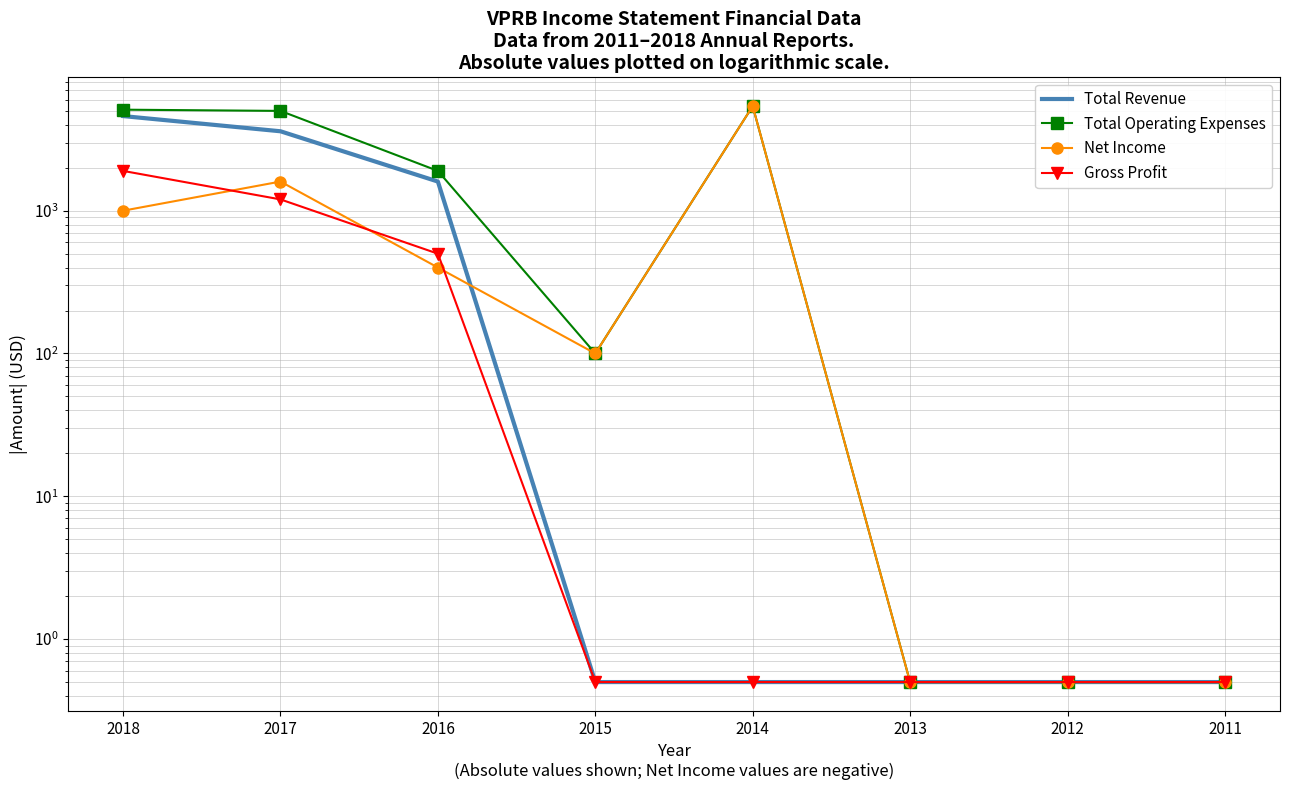

At which category does Total Operating Expenses reach its first local peak?

2014